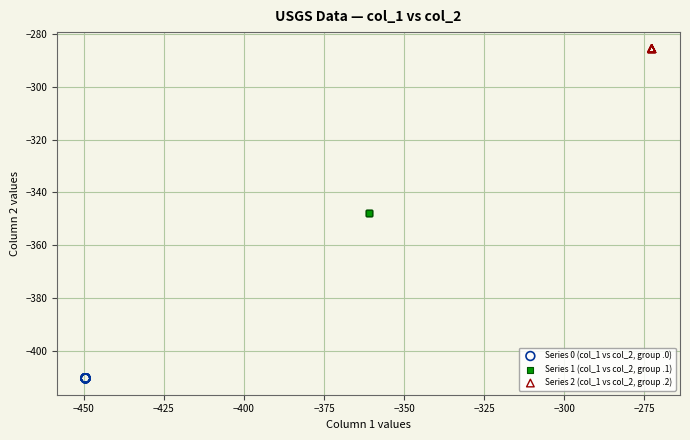

Which series reaches the maximum Y coordinate?

Series 2 (col_1 vs col_2, group .2)